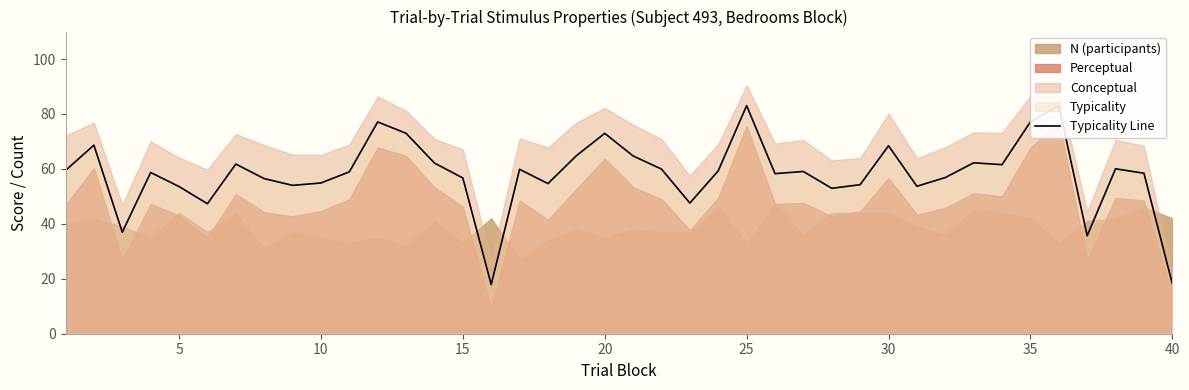

Reading right to left, list all the values displayed in this chart.

18.2	58.4	60.0	35.6	83.1	77.1	61.5	62.2	56.9	53.7	68.4	54.3	52.9	59.1	58.3	83.0	59.3	47.6	59.9	64.7	72.9	64.8	54.6	59.9	17.9	56.7	62.1	73.0	77.1	58.9	54.9	54.0	56.5	61.8	47.3	53.6	58.7	37.0	68.6	59.5